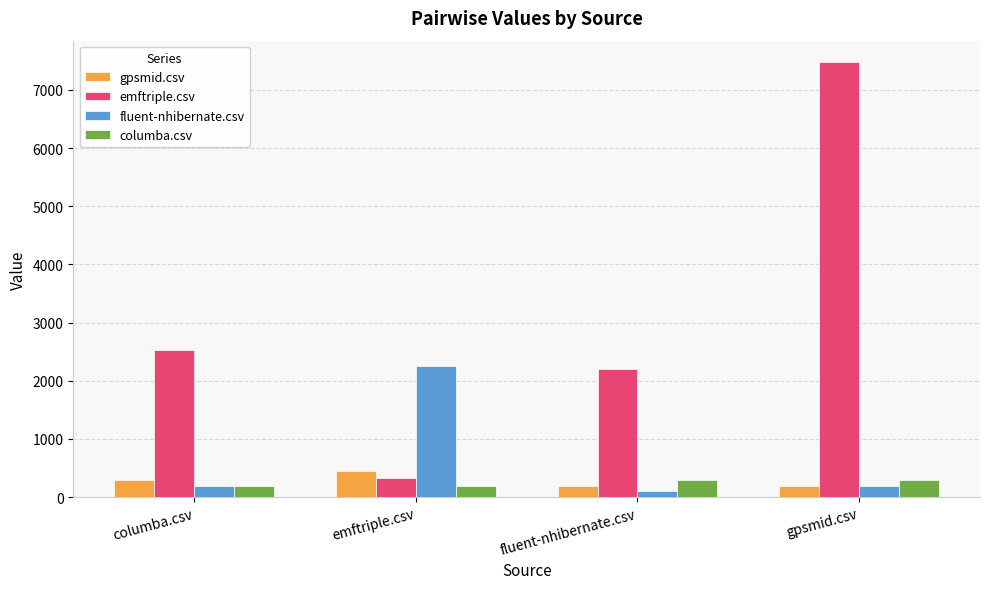

Is the value of columba.csv at fluent-nhibernate.csv greater than the value of emftriple.csv at columba.csv?

No